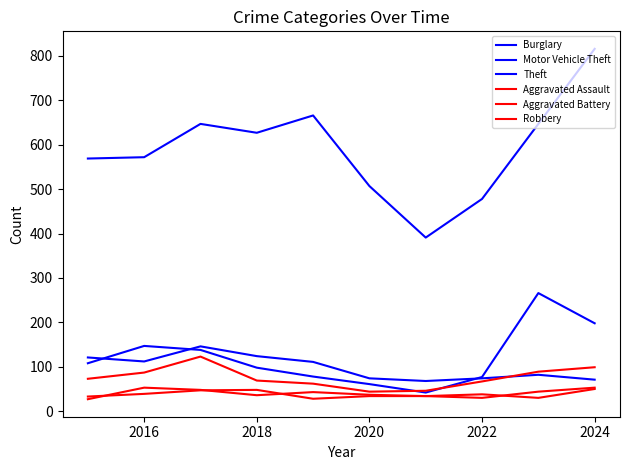

Does the chart display data point markers on the line(s)?

No